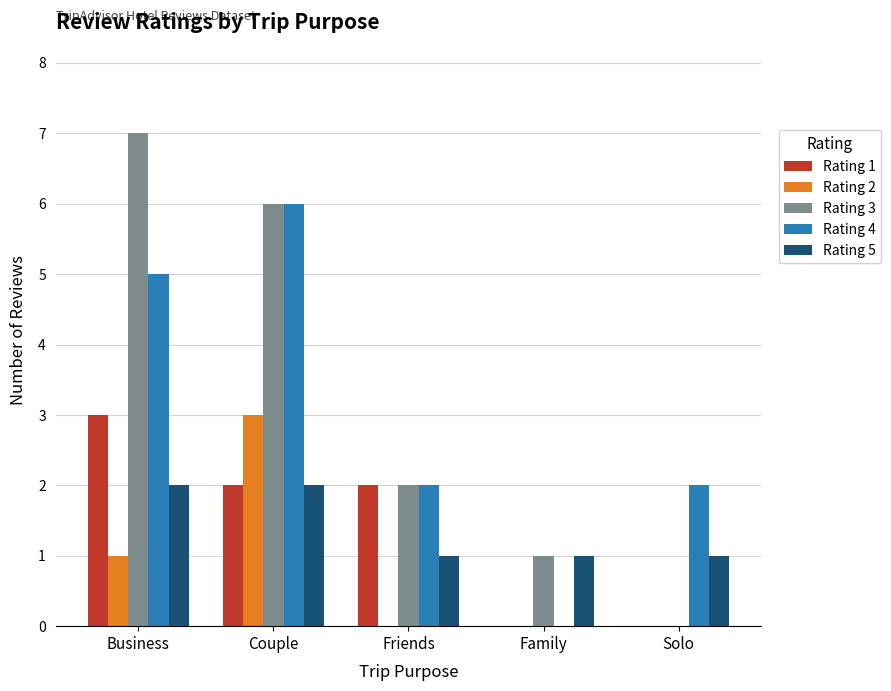

What is the total value across all series at Solo?

3